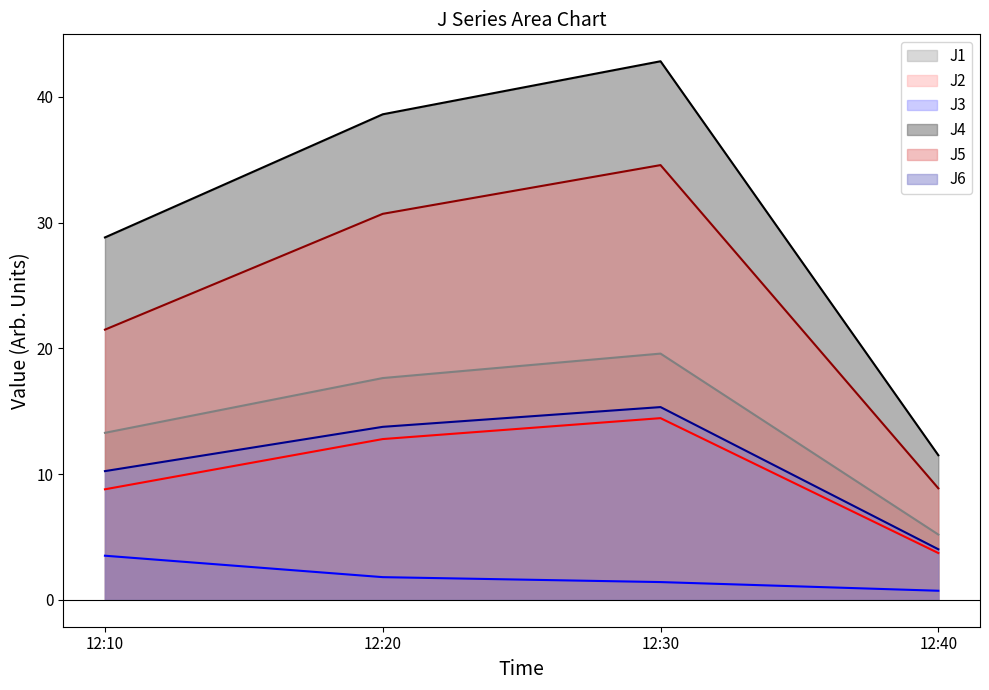

List the labels in order of J2 value, smallest first.

12:40, 12:10, 12:20, 12:30